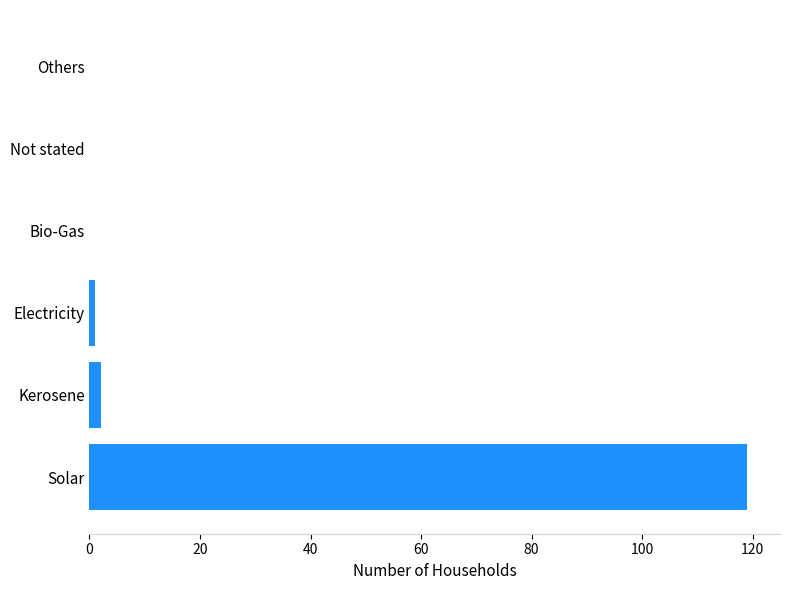

What is the maximum value shown in the chart?

119